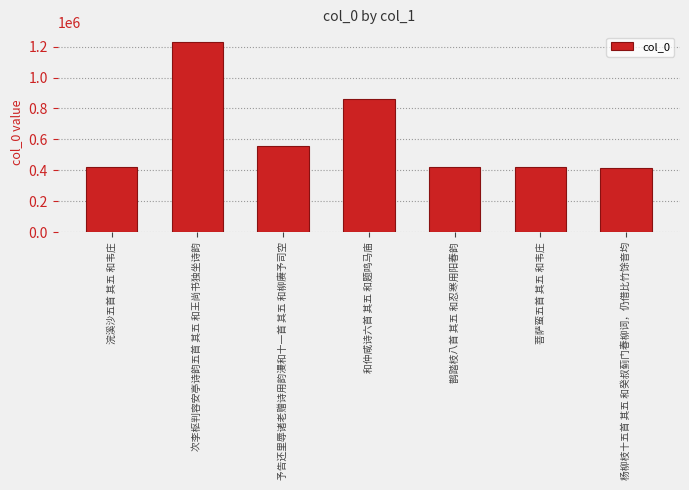

Is it true that the value at 浣溪沙五首 其五 和韦庄 is 291660?

False